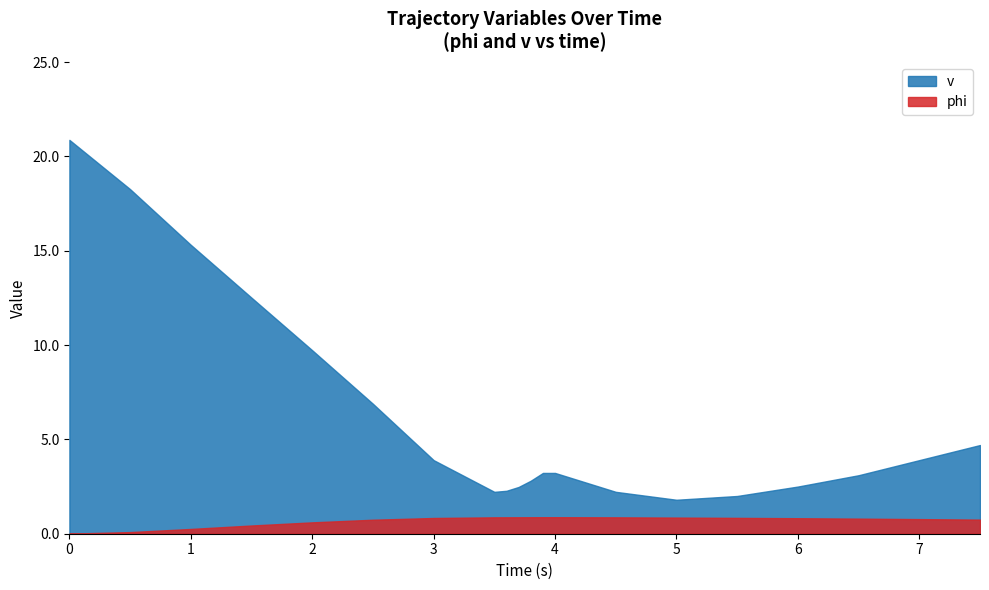

The value of v at 5 is 1.8. True or false?

True